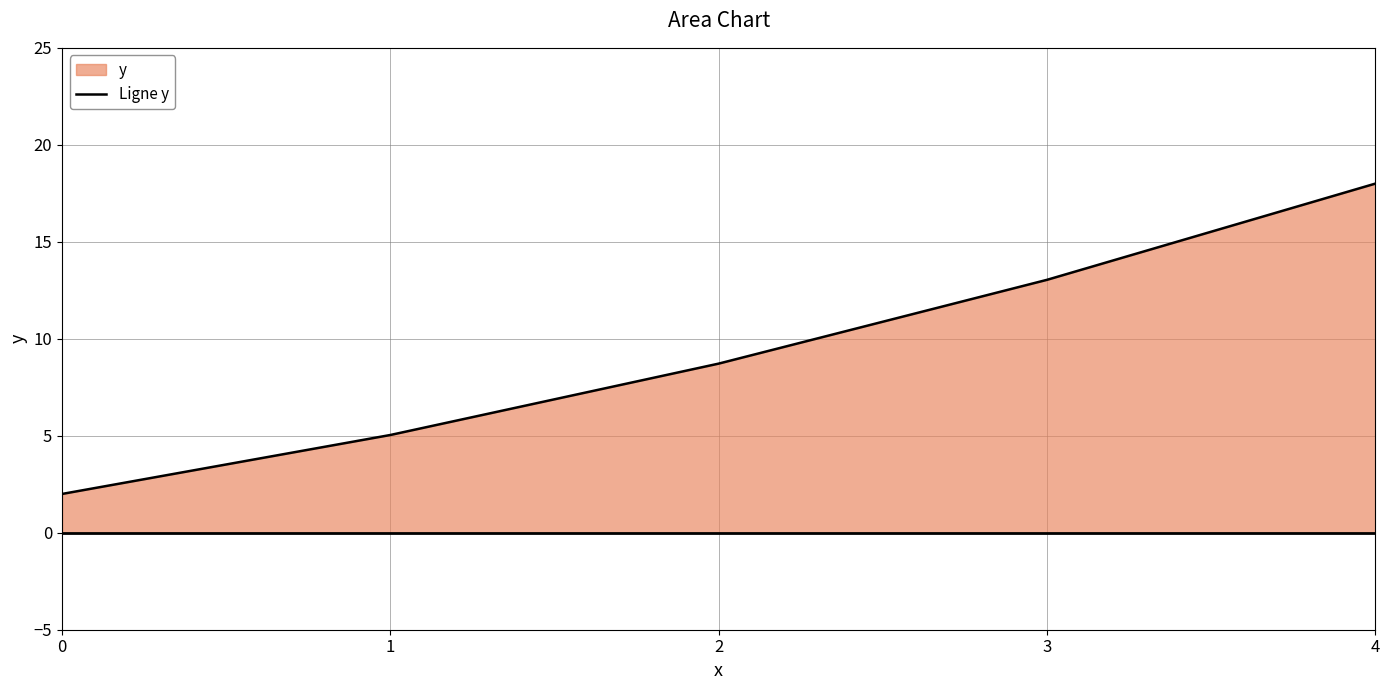

What is the difference between the values at 3 and 0?

11.0